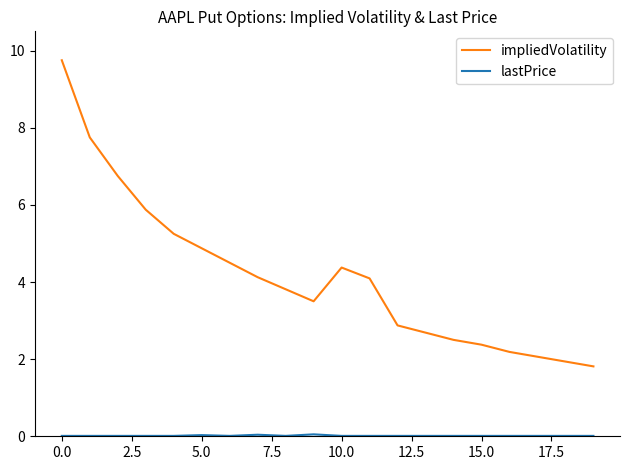

What is the difference between the maximum and minimum values in the impliedVolatility series?

7.9